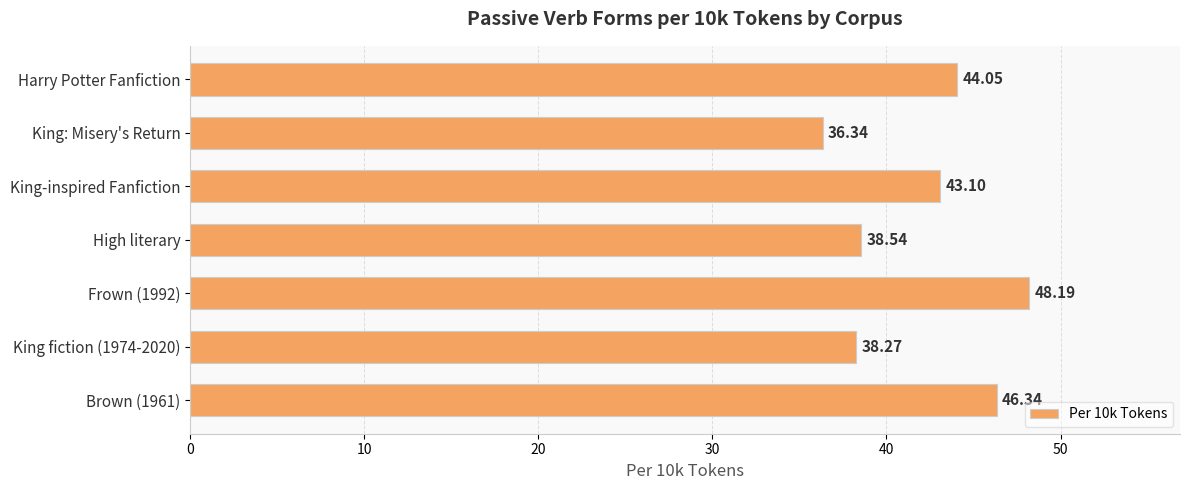

What is the change in value from Brown (1961) to High literary?

-7.8